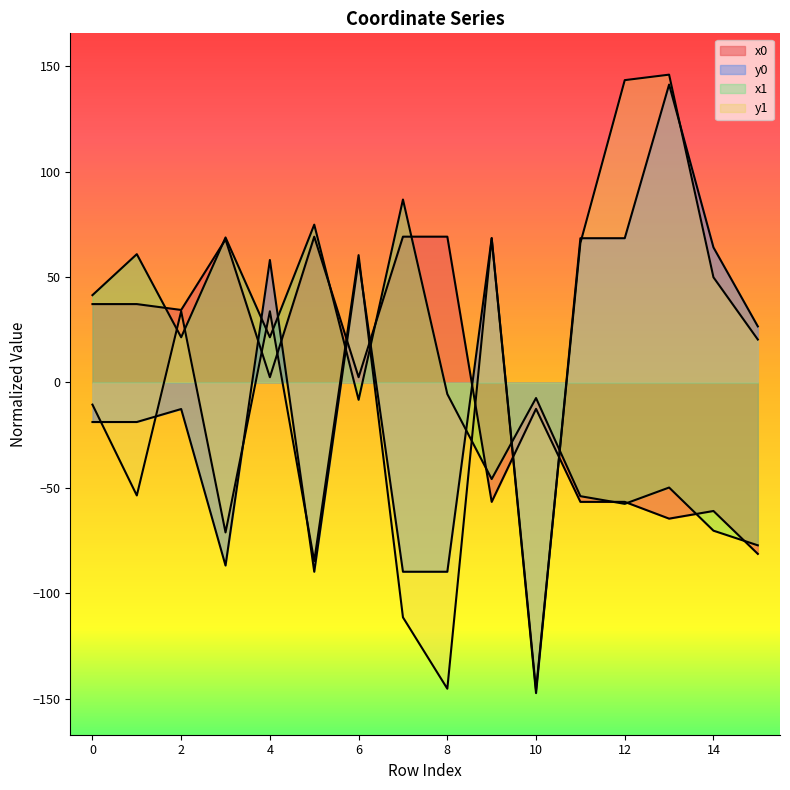

The value of x0 at 4 is 4.5. True or false?

False